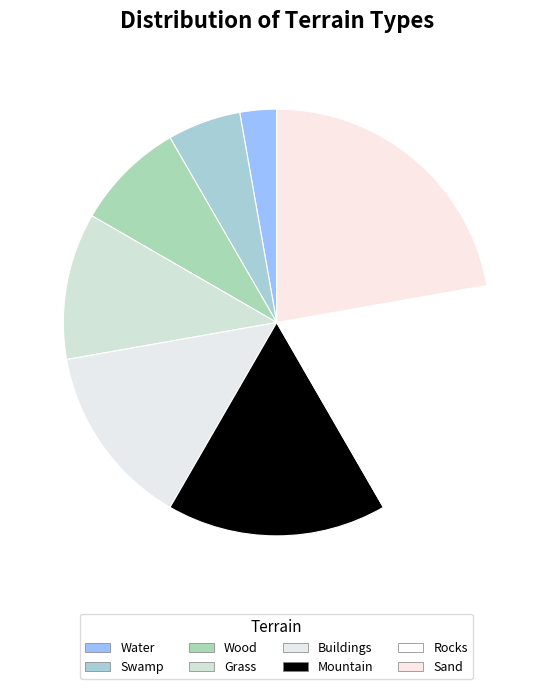

Which category has the smallest portion of the pie?

Water